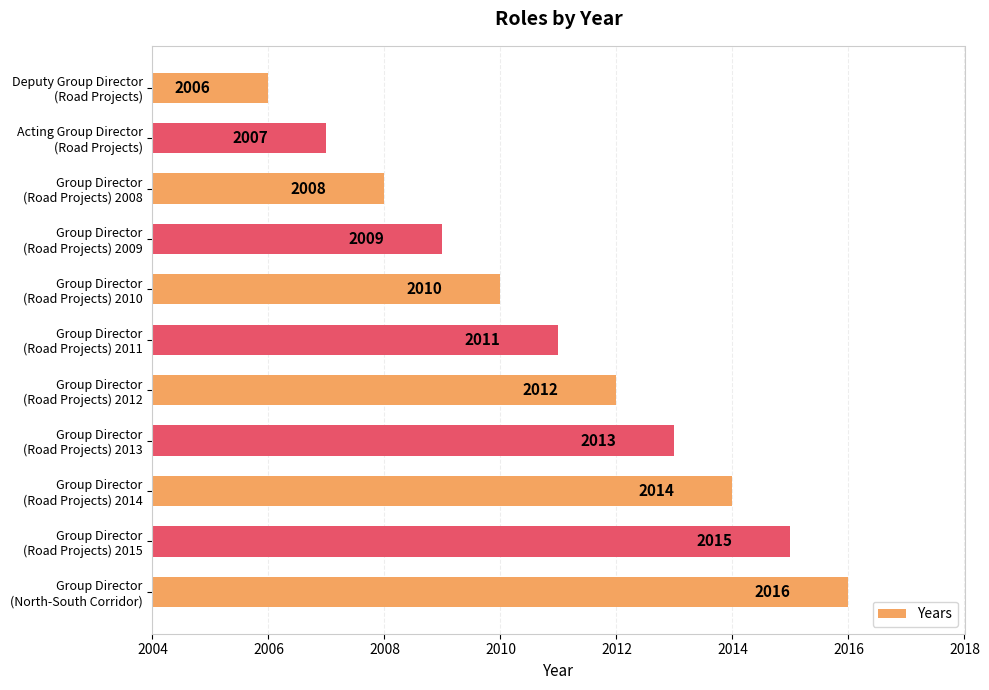

Rank the categories by value from highest to lowest.

Group Director
(North-South Corridor), Group Director
(Road Projects) 2015, Group Director
(Road Projects) 2014, Group Director
(Road Projects) 2013, Group Director
(Road Projects) 2012, Group Director
(Road Projects) 2011, Group Director
(Road Projects) 2010, Group Director
(Road Projects) 2009, Group Director
(Road Projects) 2008, Acting Group Director
(Road Projects), Deputy Group Director
(Road Projects)